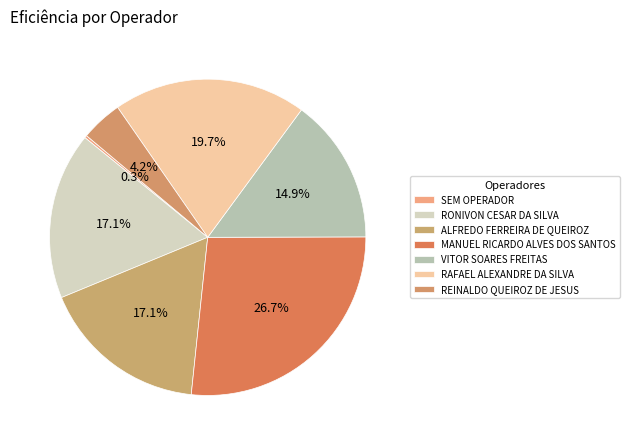

To the nearest percent, what is the difference between the largest and smallest slice percentages?

26%